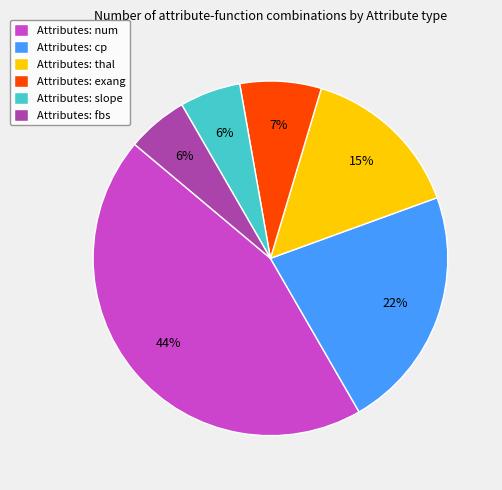

Does any single category account for the majority?

No